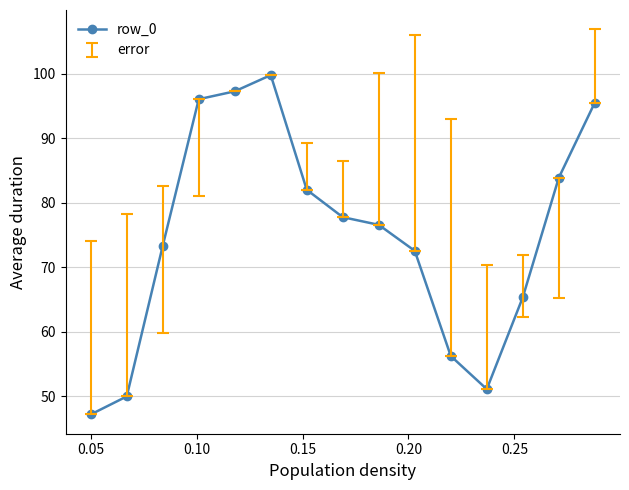

What is the maximum value shown in the chart?

99.8